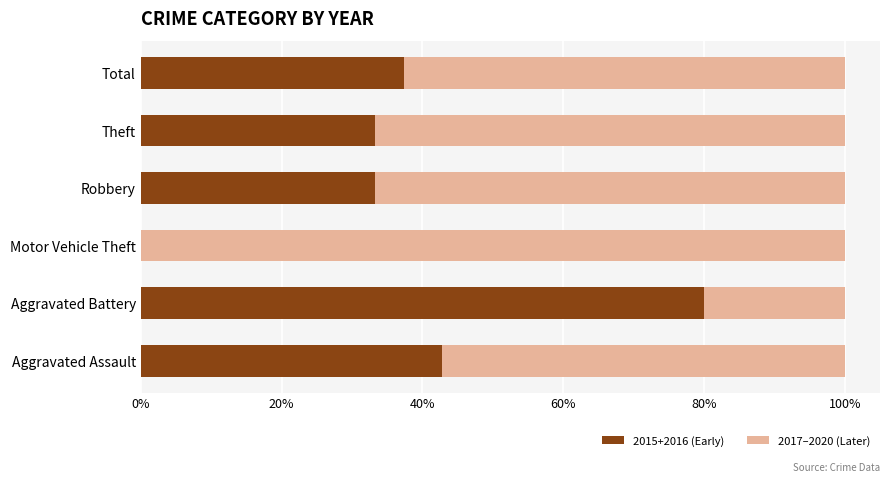

The 2015+2016 (Early) series shows 37.3 at Total. True or false?

True